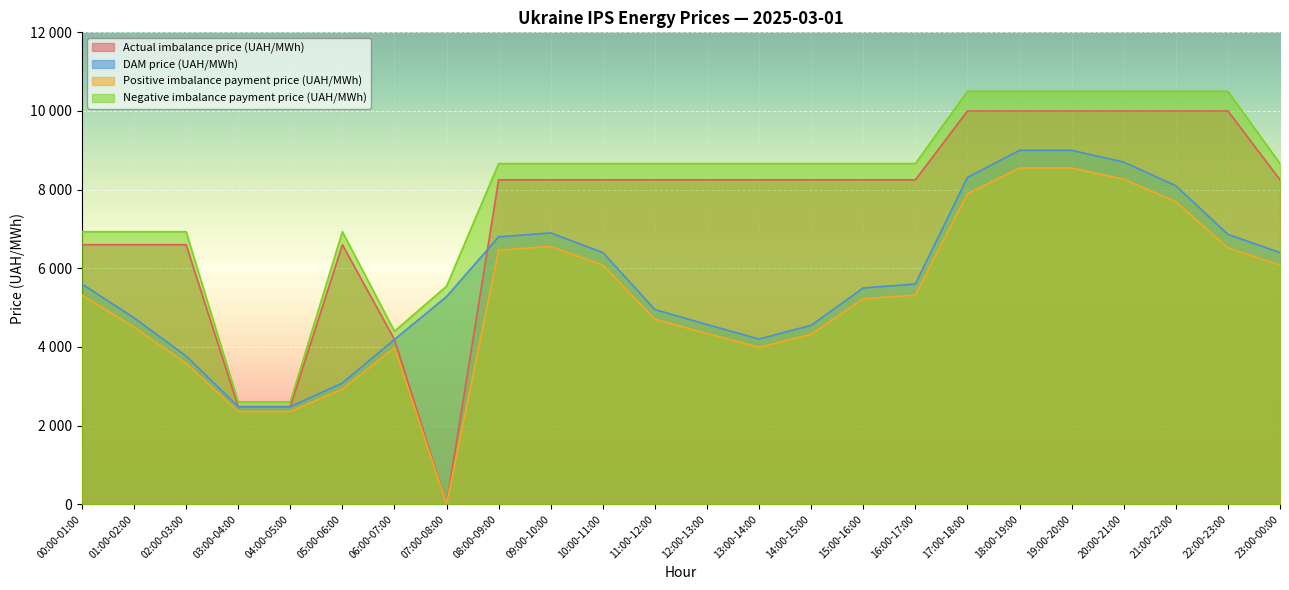

What are all the series names shown in the legend?

Actual imbalance price (UAH/MWh), DAM price (UAH/MWh), Positive imbalance payment price (UAH/MWh), Negative imbalance payment price (UAH/MWh)